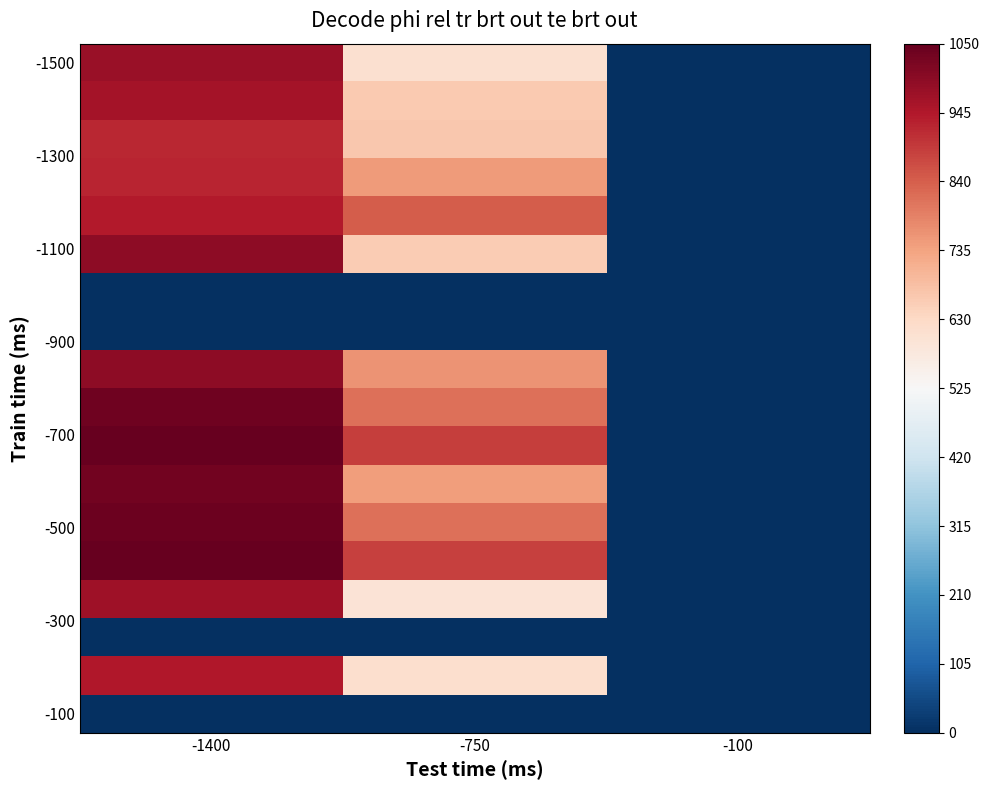

What is the difference between the highest and lowest values at -100?

2.0